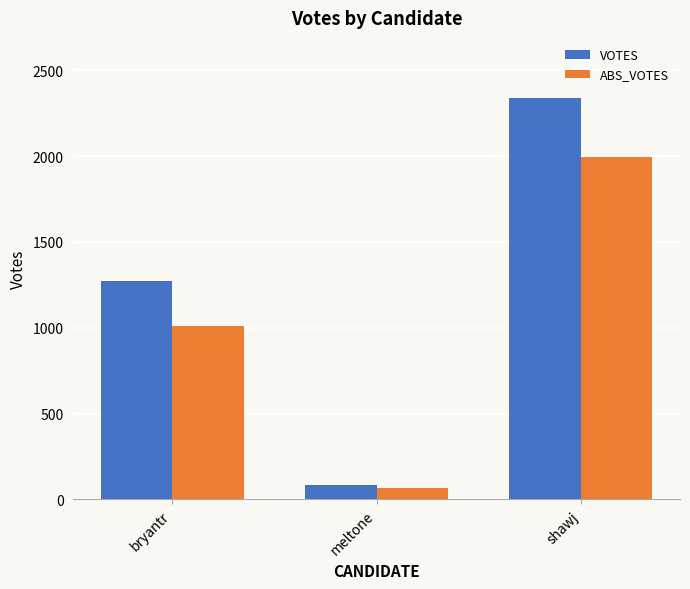

Rank the categories by ABS_VOTES value from highest to lowest.

shawj, bryantr, meltone